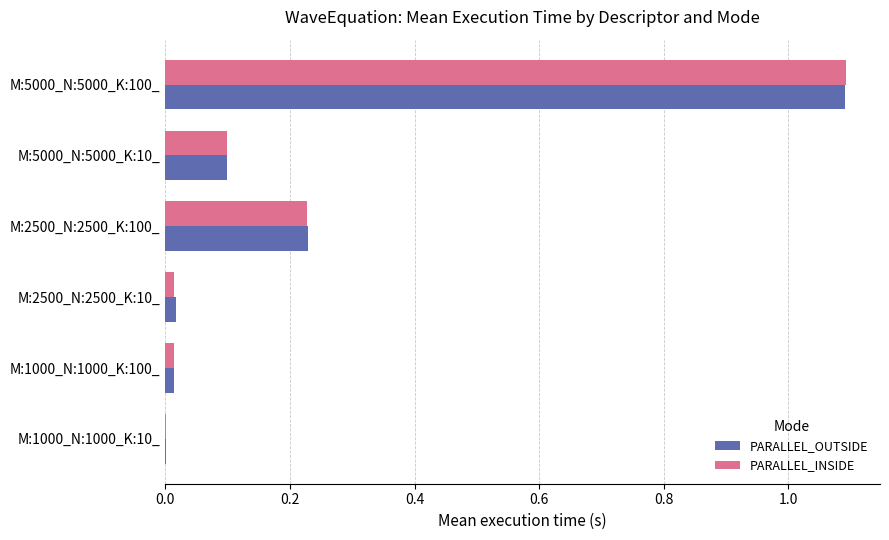

Is it true that PARALLEL_OUTSIDE equals 0.3 at M:2500_N:2500_K:100_?

False